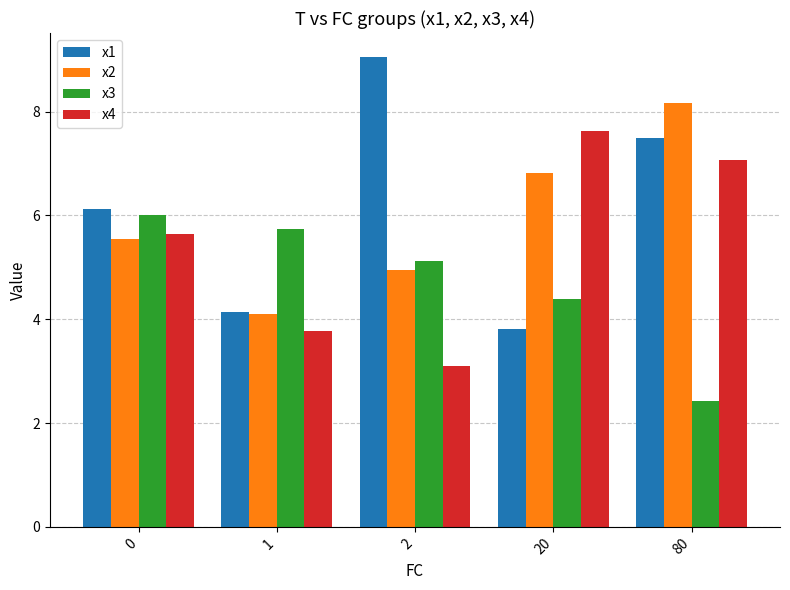

What is the difference between the maximum and minimum values in the x2 series?

4.1